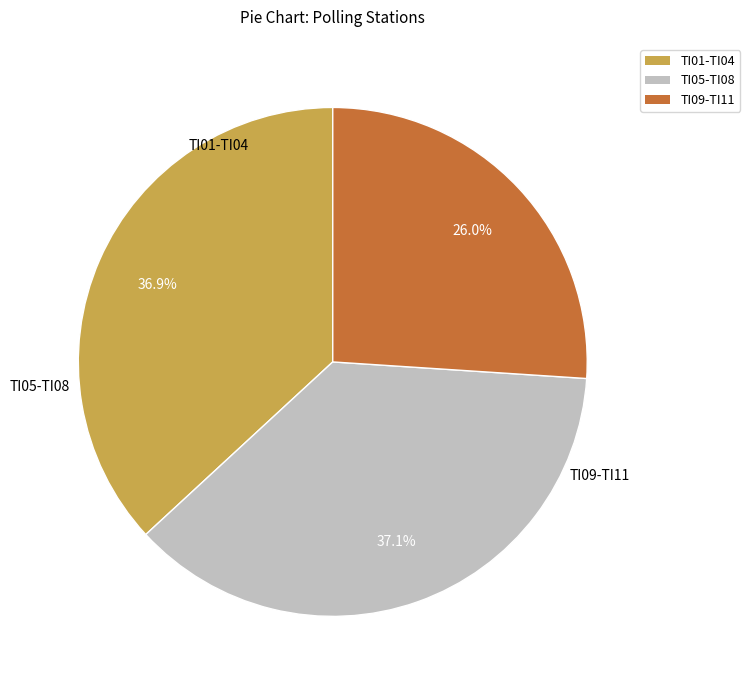

Is there any slice that represents more than half of the pie?

No